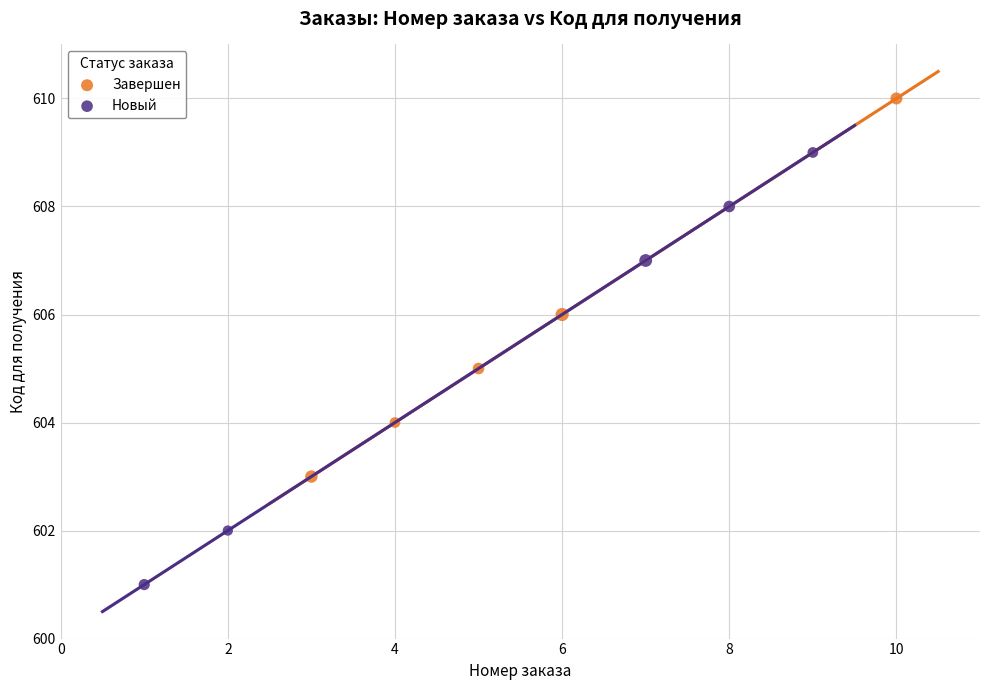

Which series has the widest spread of Y values?

Новый